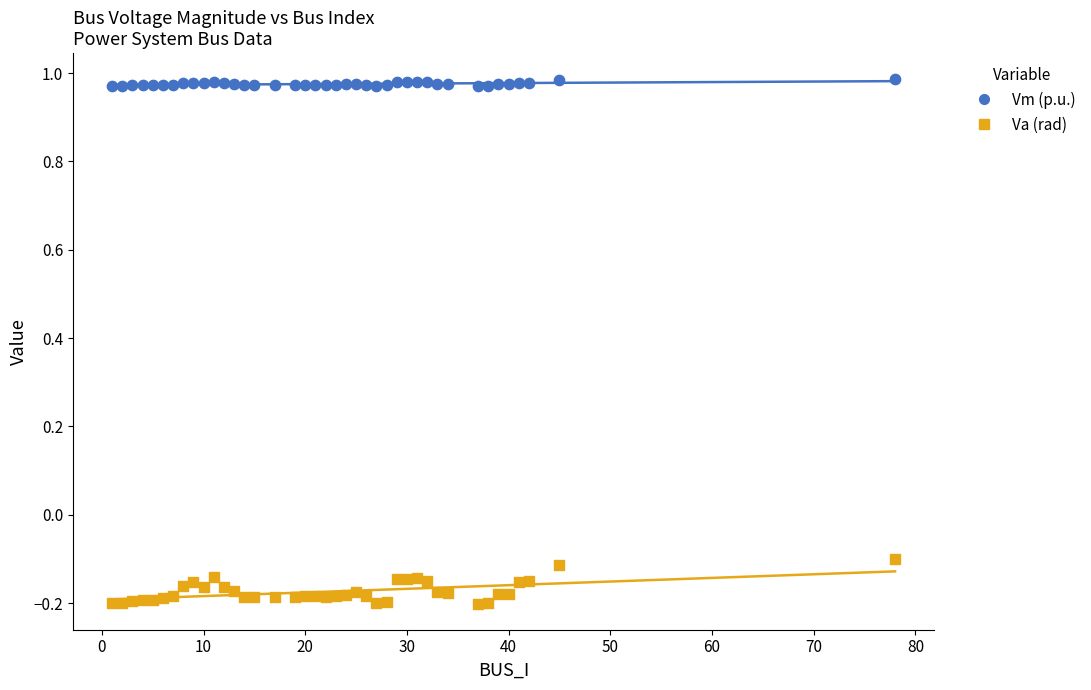

What is the X range (max minus min) for the scatter plot?

77.0